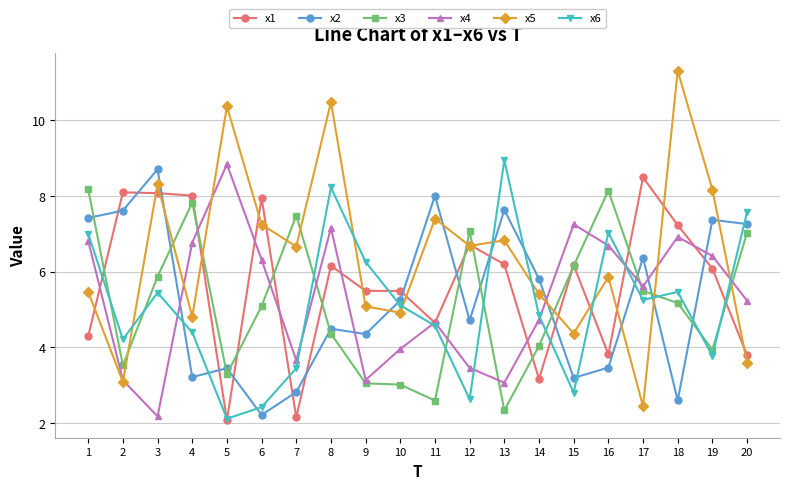

What is the average value of the x2 series?

5.3